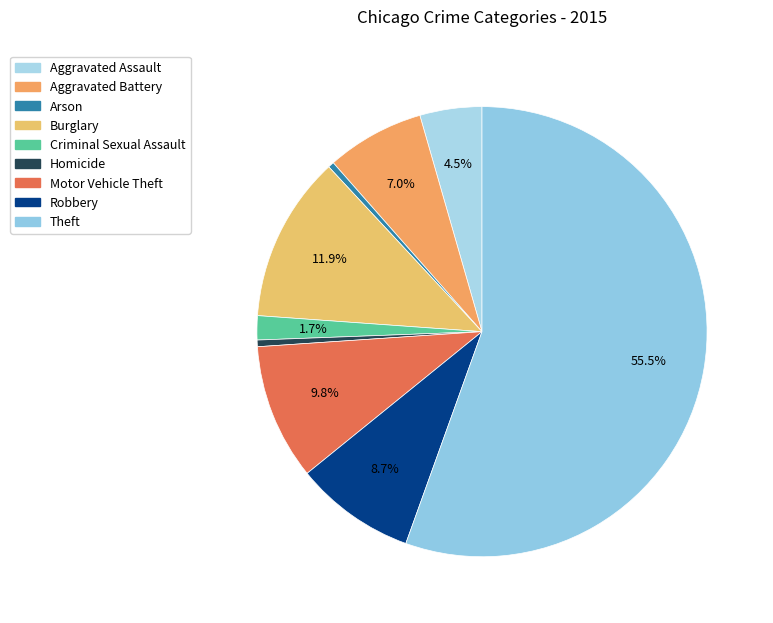

Which slice is the smallest?

Arson